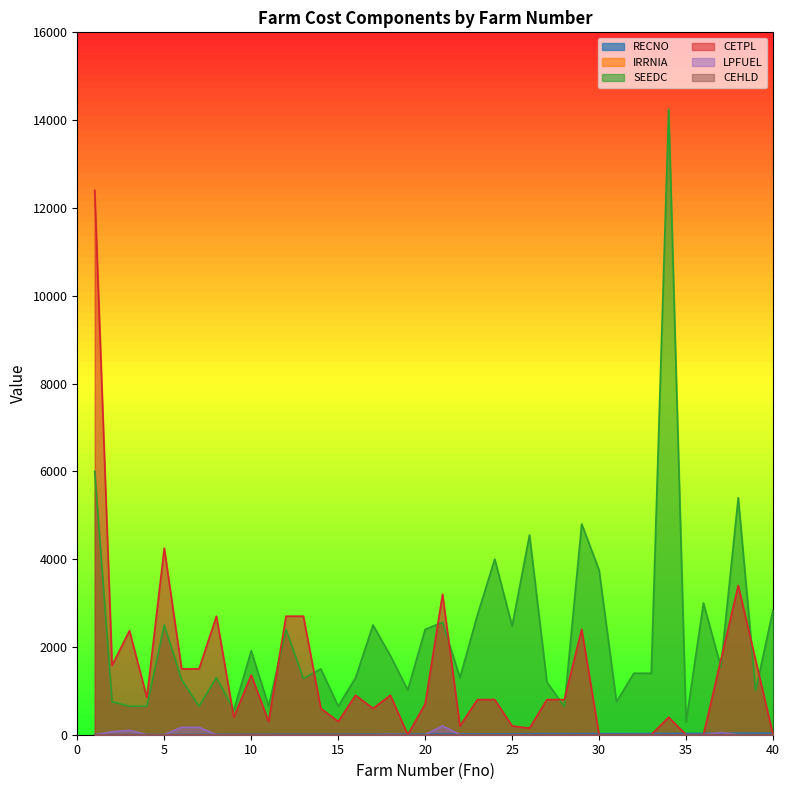

Rank the categories by LPFUEL value from lowest to highest.

1, 4, 5, 8, 9, 10, 11, 12, 13, 14, 15, 16, 17, 19, 20, 22, 23, 24, 25, 26, 27, 28, 29, 30, 31, 32, 33, 34, 35, 36, 38, 39, 40, 18, 37, 2, 3, 6, 7, 21